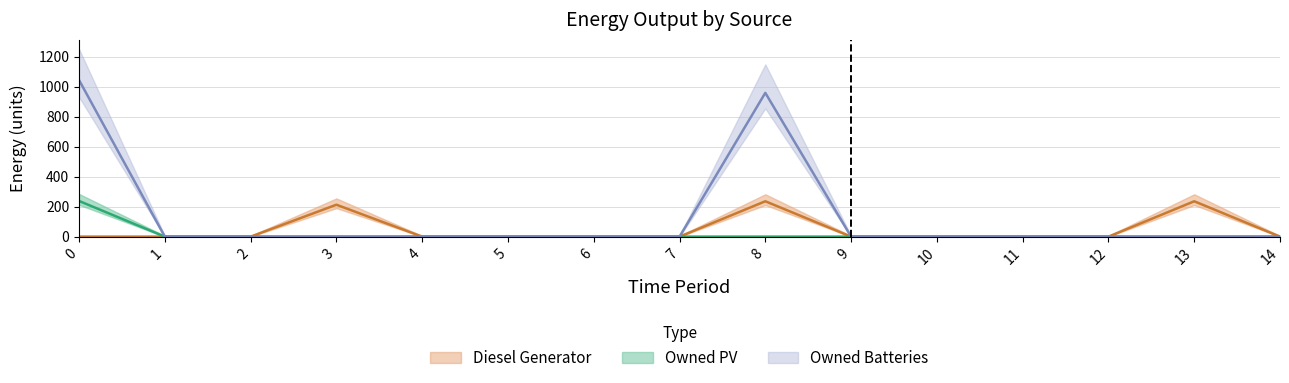

Reading right to left, list all the values displayed in this chart.

Diesel Generator: 0	236	0	0	0	0	236	0	0	0	0	213	0	0	0
Owned PV: 0	0	0	0	0	0	0	0	0	0	0	0	0	0	238
Owned Batteries: 0	0	0	0	0	0	959	0	0	0	0	0	0	0	1044